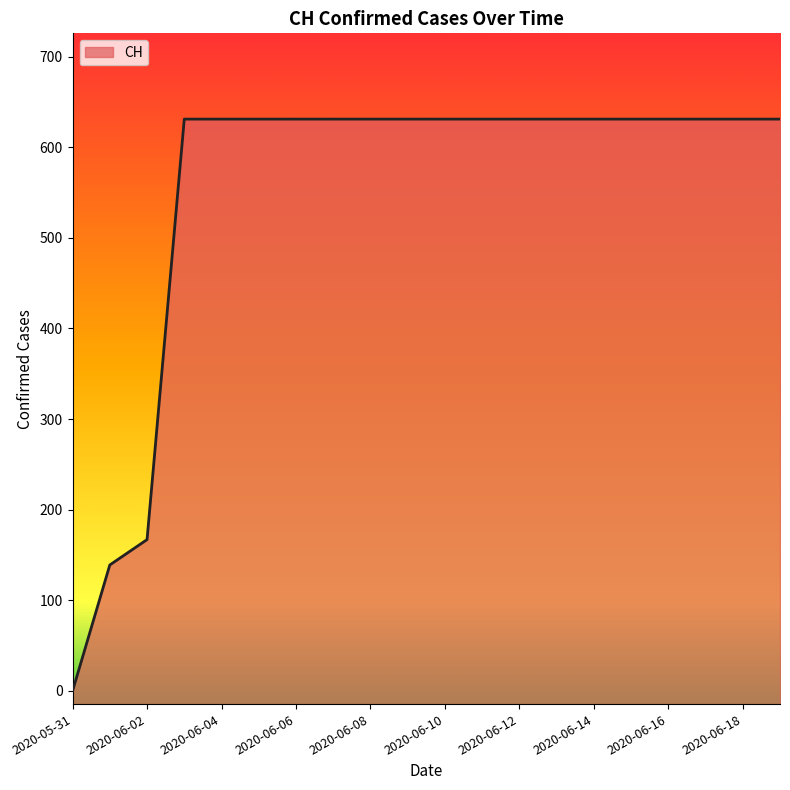

Reading left to right, extract all data points from this chart.

0	139	167	631	631	631	631	631	631	631	631	631	631	631	631	631	631	631	631	631